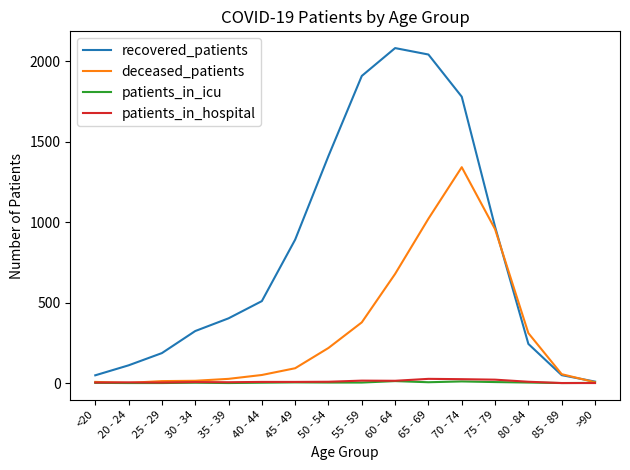

Where is recovered_patients nearest to the value 1045?

75 - 79